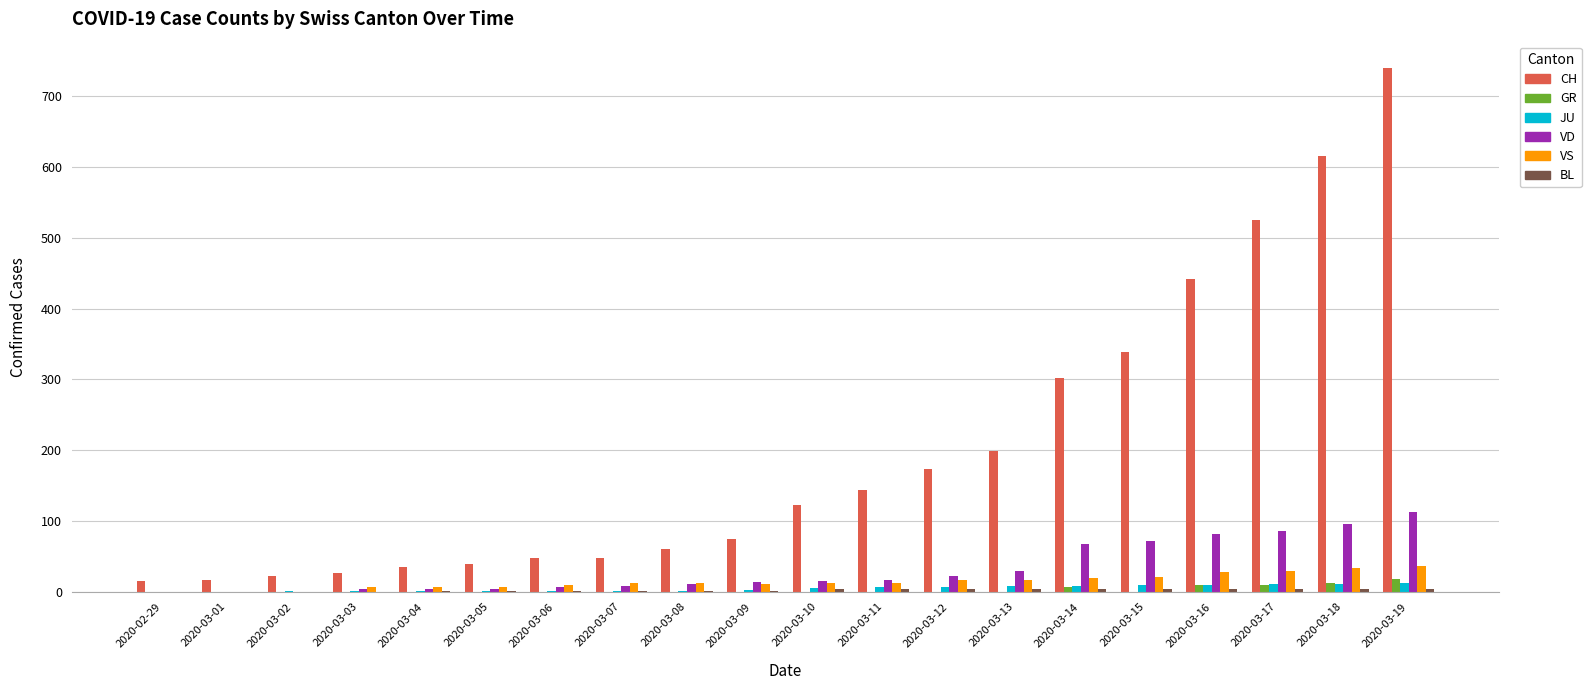

Are the bars grouped side by side (vs. stacked)?

Yes